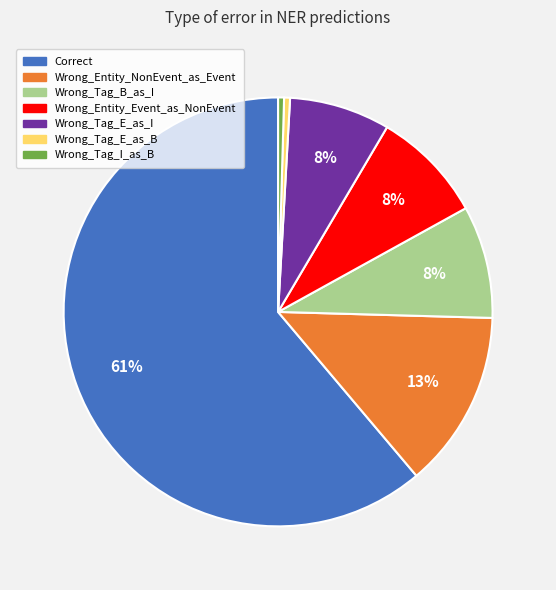

Count the number of slices in the pie.

7